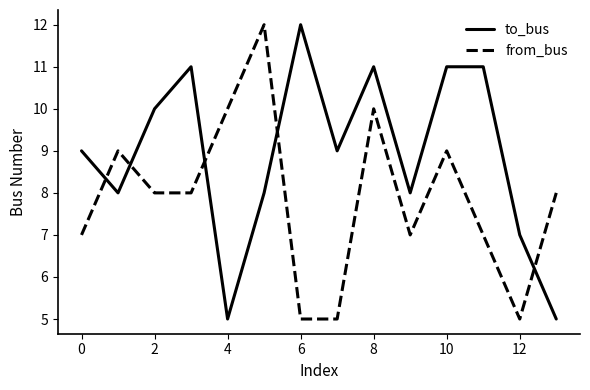

True or false: to_bus and from_bus cross at least once.

True